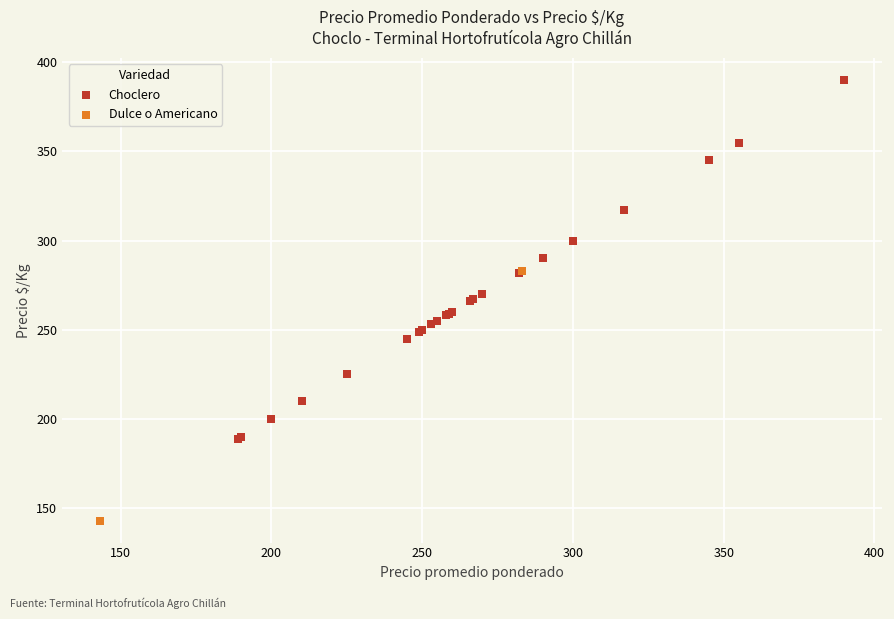

What are all the series names shown in the legend?

Choclero, Dulce o Americano